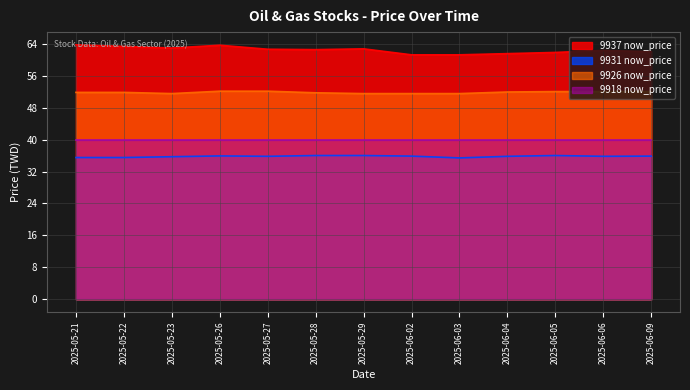

Rank the series by their maximum value, from highest to lowest.

9937 now_price, 9926 now_price, 9918 now_price, 9931 now_price